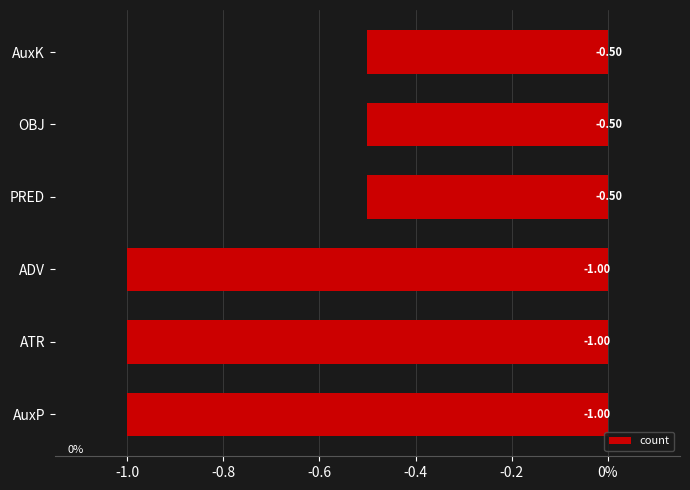

Does the chart contain any negative values?

Yes